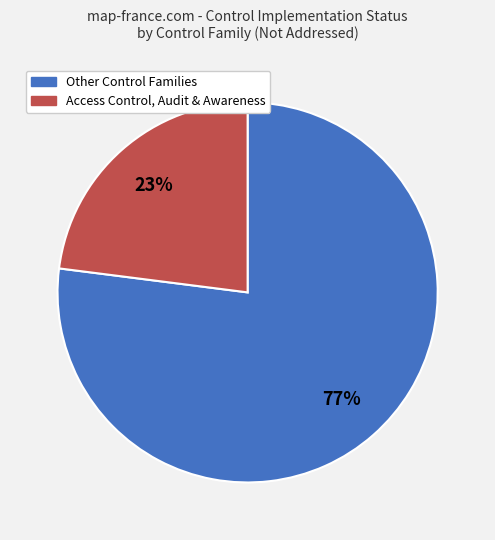

To the nearest percent, what is the average slice percentage?

50%